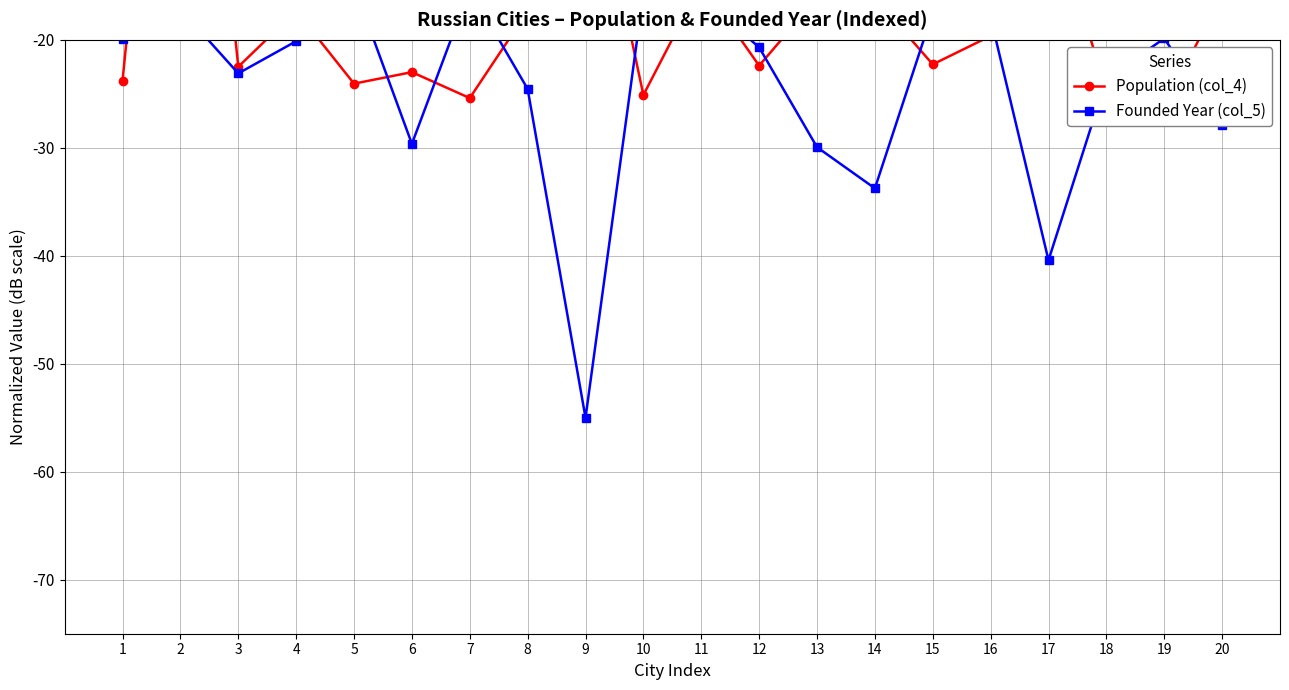

Which series has the largest range (max minus min)?

Population (col_4)